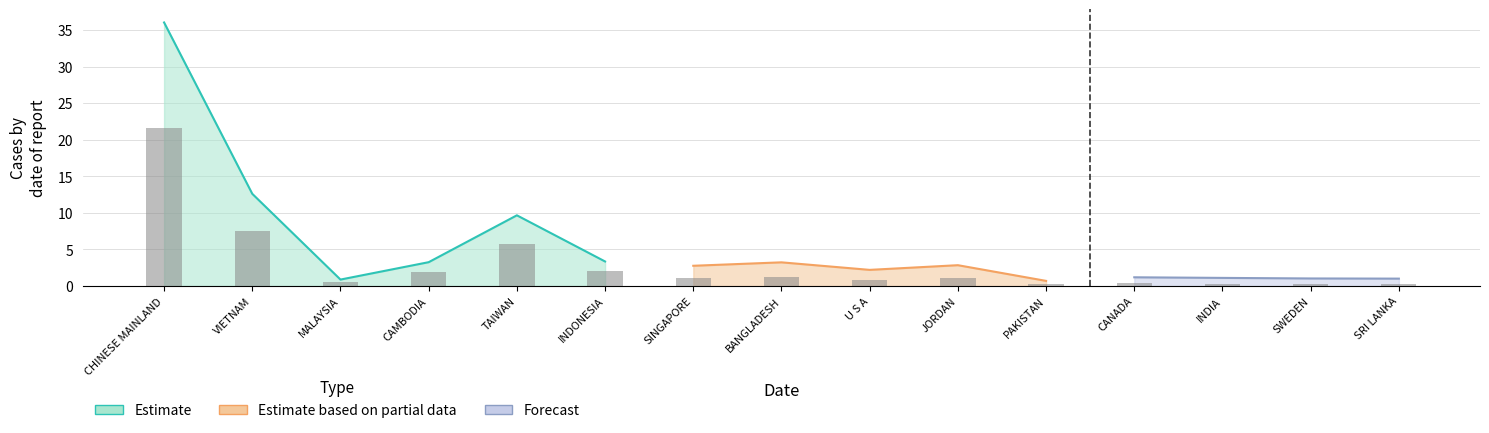

Is the value of Estimate based on partial data at SWEDEN greater than the value of Forecast at JORDAN?

No